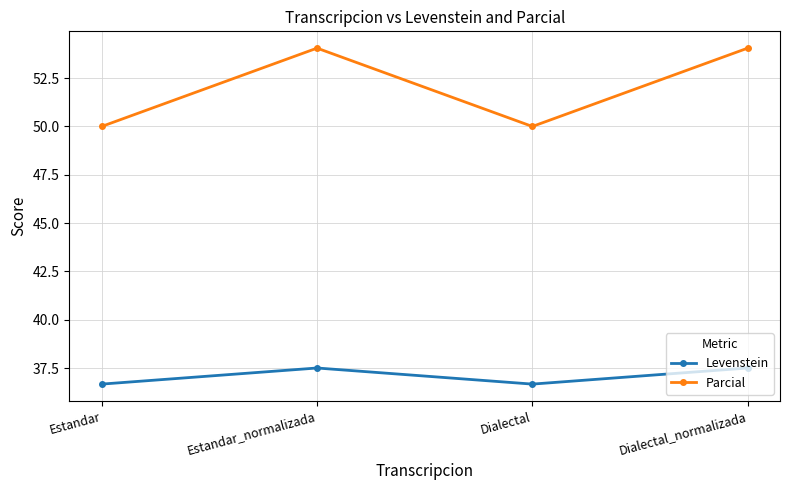

Which series has the widest spread of values?

Parcial